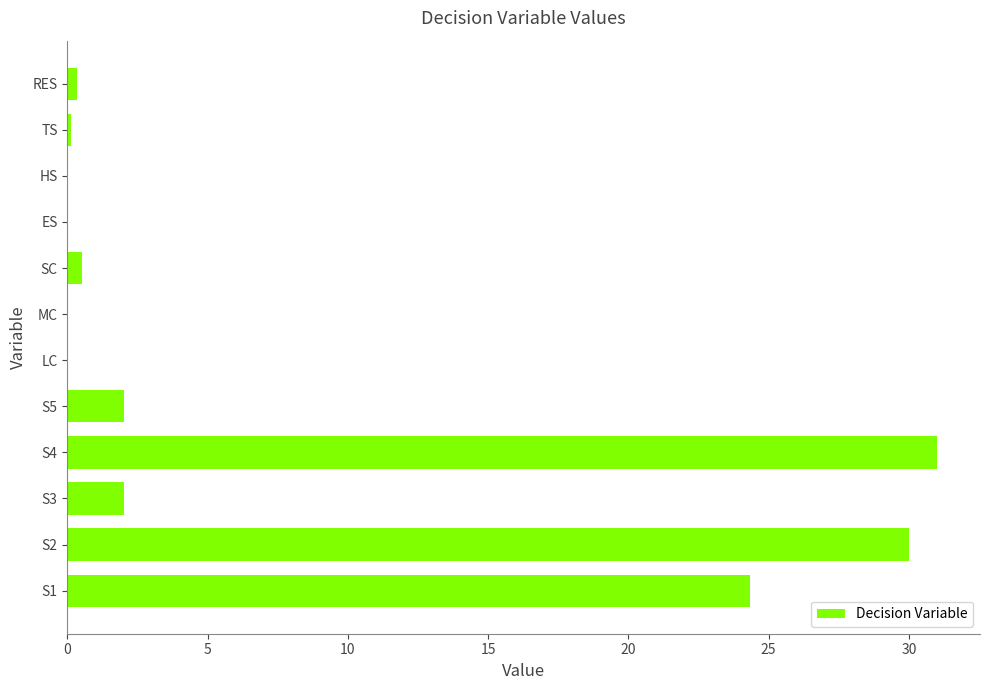

The value at S3 is 0.7. True or false?

False